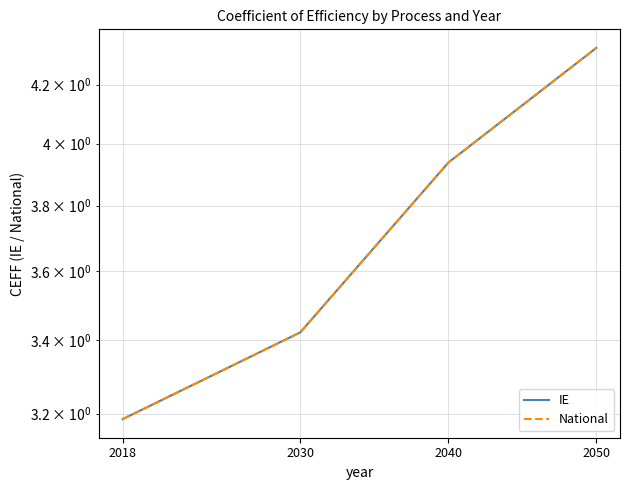

How many lines are shown in the chart?

2